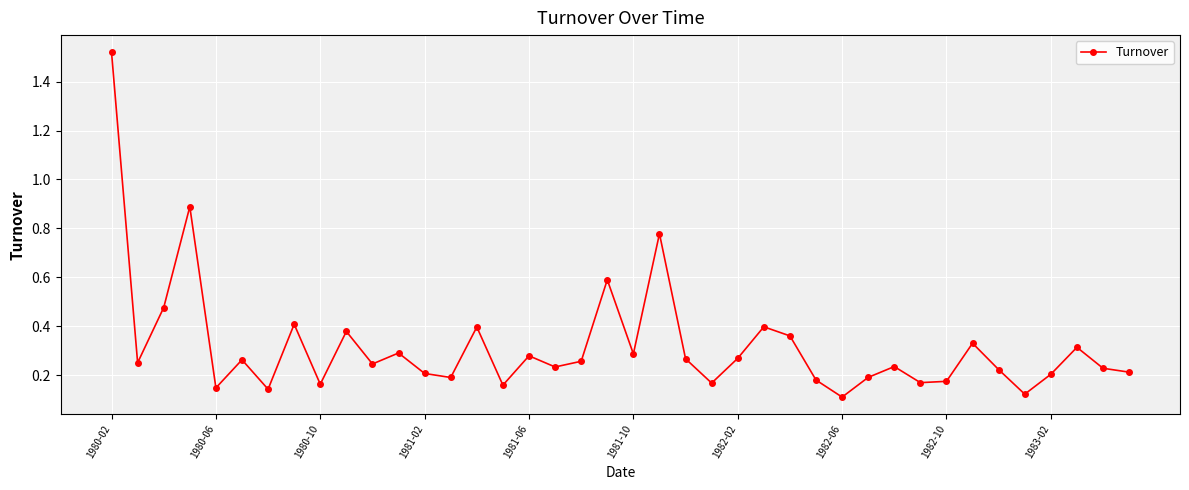

What is the value of the 20th point from the left?

0.6